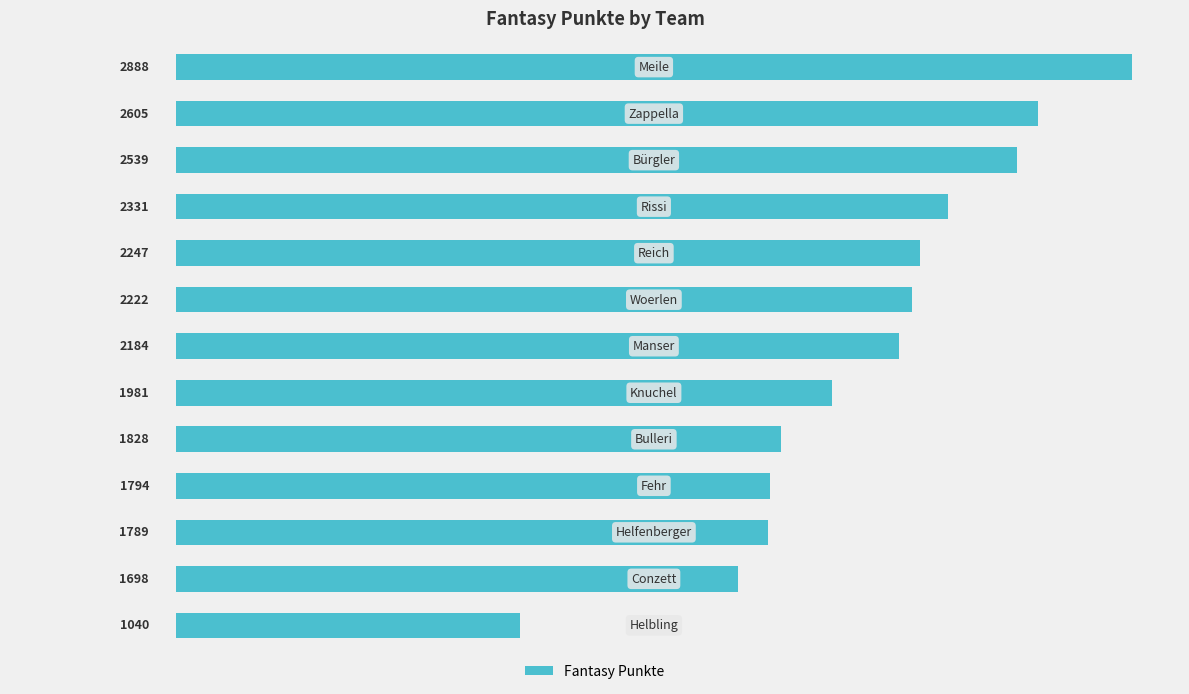

What is the value of the 5th bar from the top?

2247